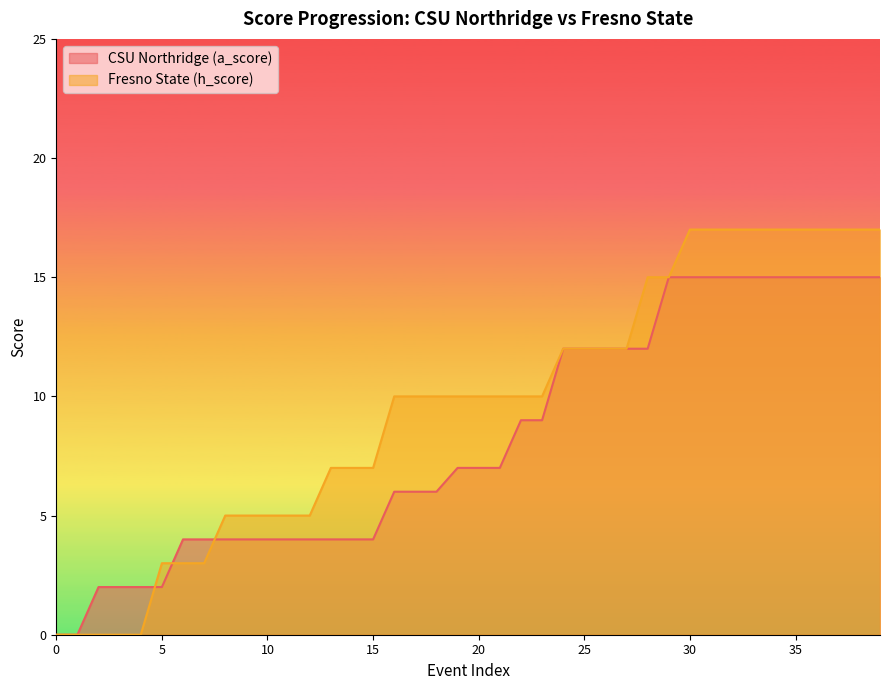

What is the total value across all series at 36?

32